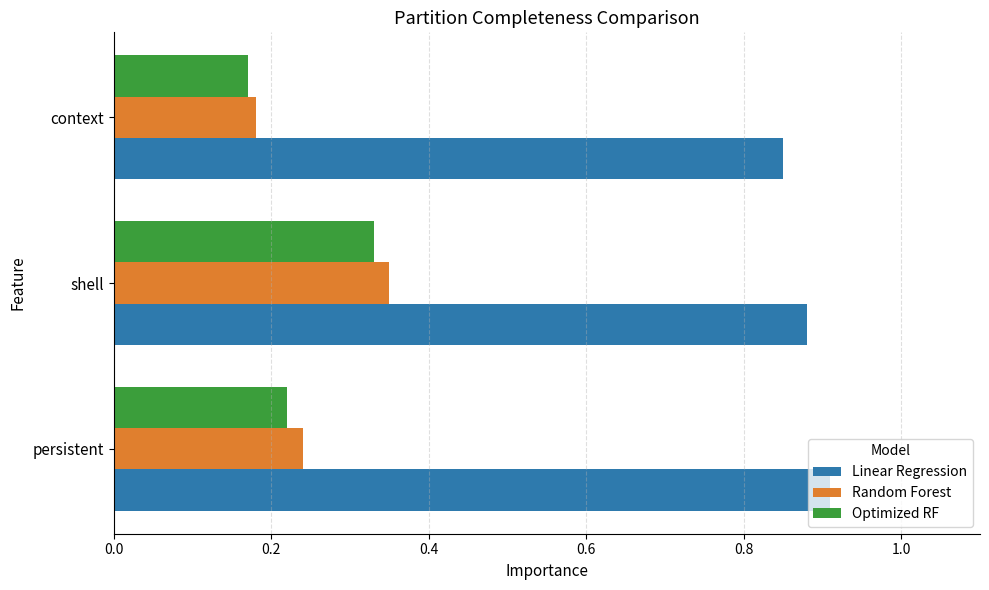

Which series has the largest total across all categories?

Linear Regression